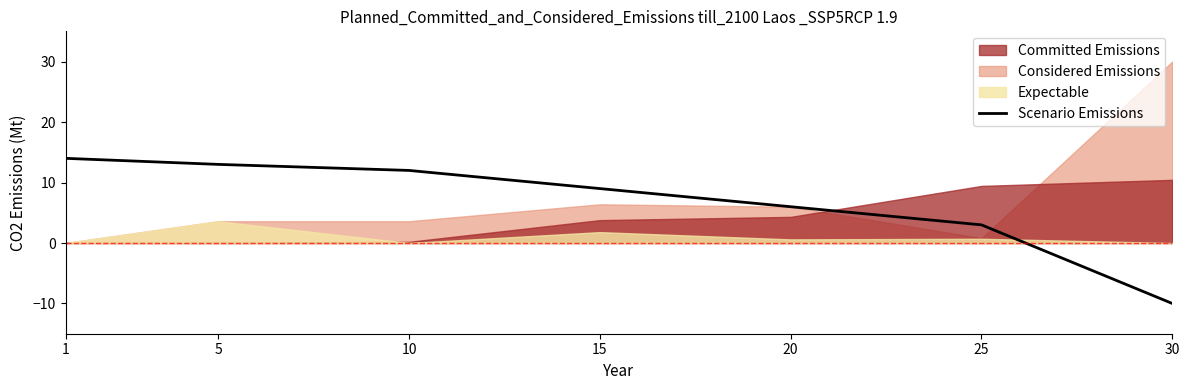

What is the smallest value displayed?

-10